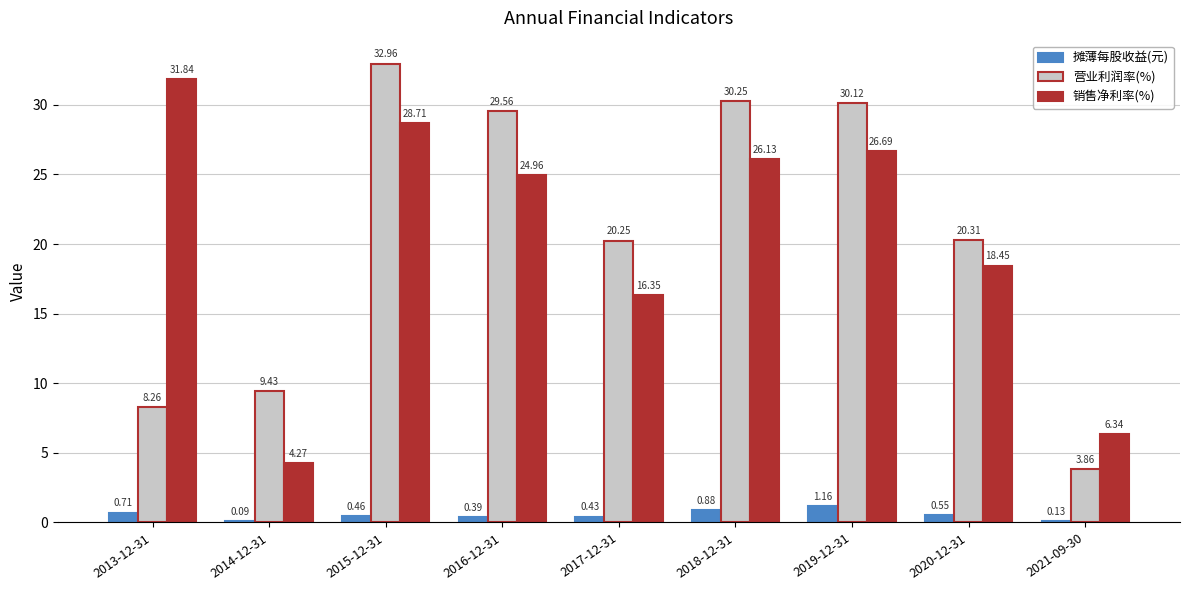

What is the average value of the 销售净利率(%) series?

20.4